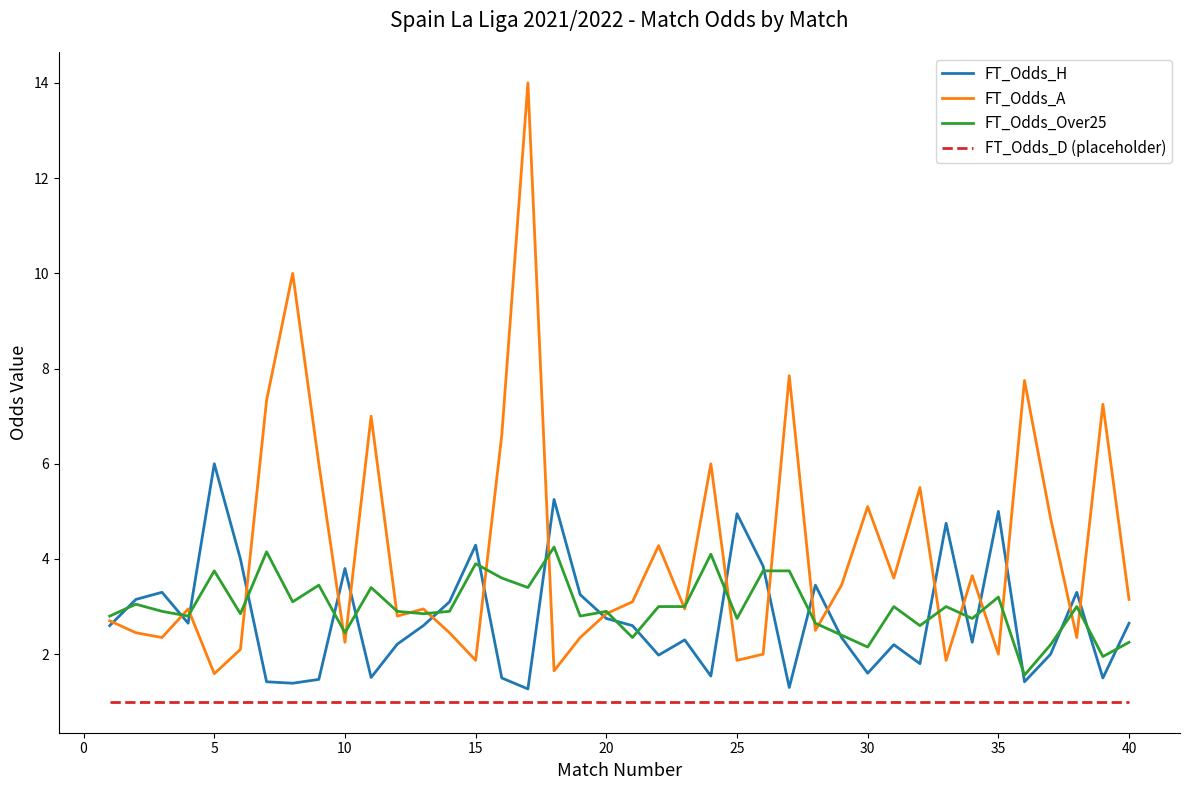

Which series has the widest spread of values?

FT_Odds_A